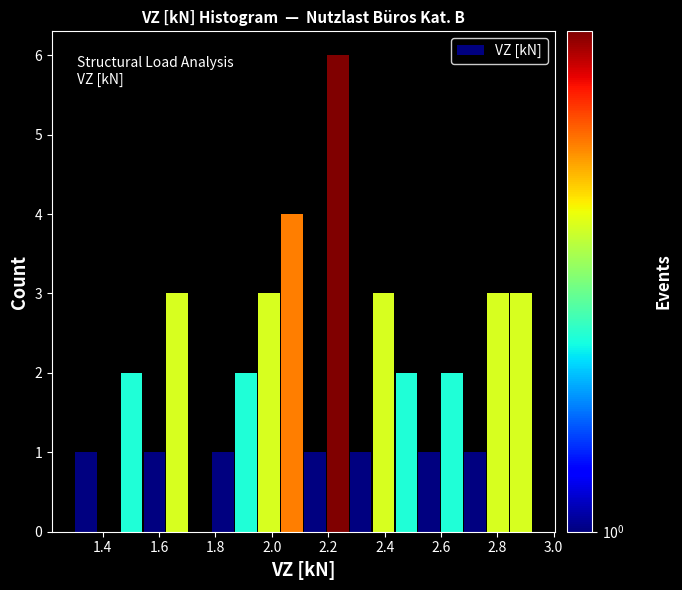

Which range on the x-axis has the tallest bar?

2.20 to 2.28